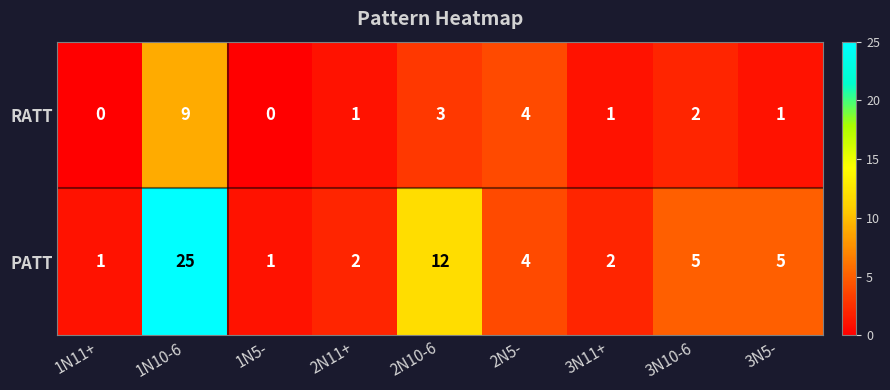

Count the number of data series in this chart.

2